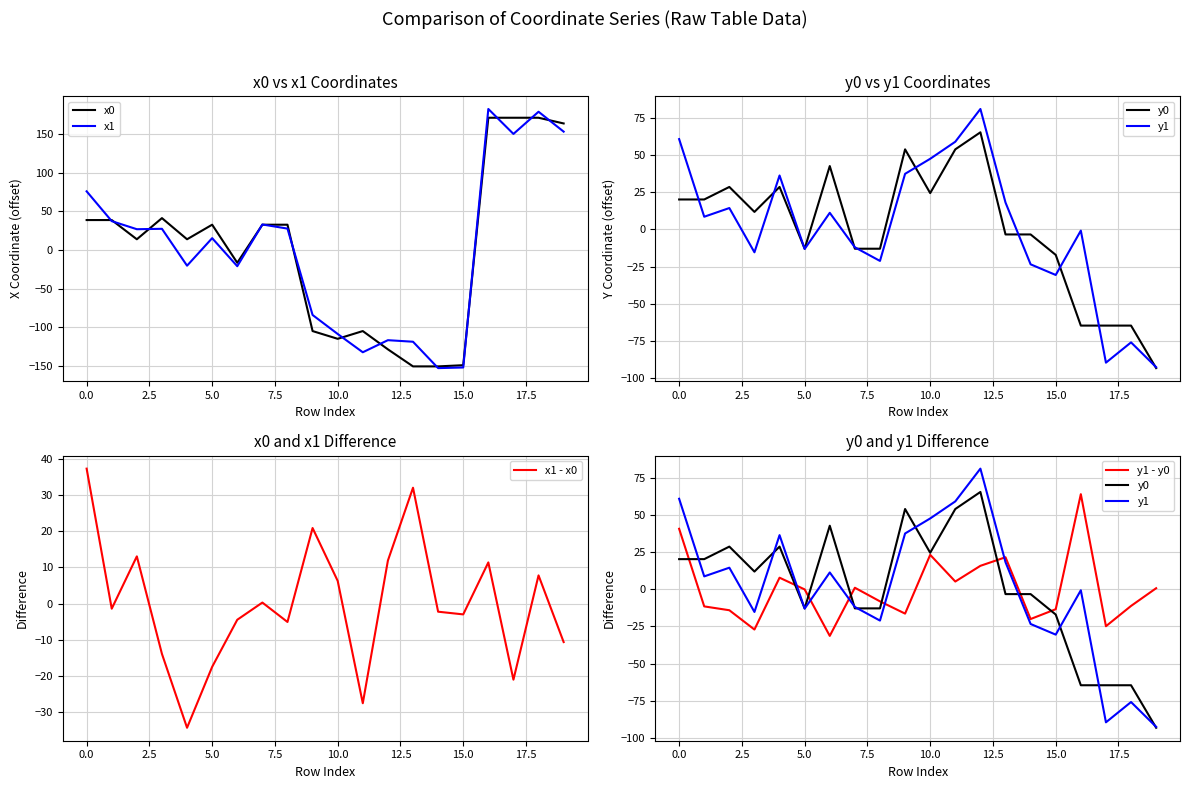

The x0 series shows 67.7 at 0.0. True or false?

False